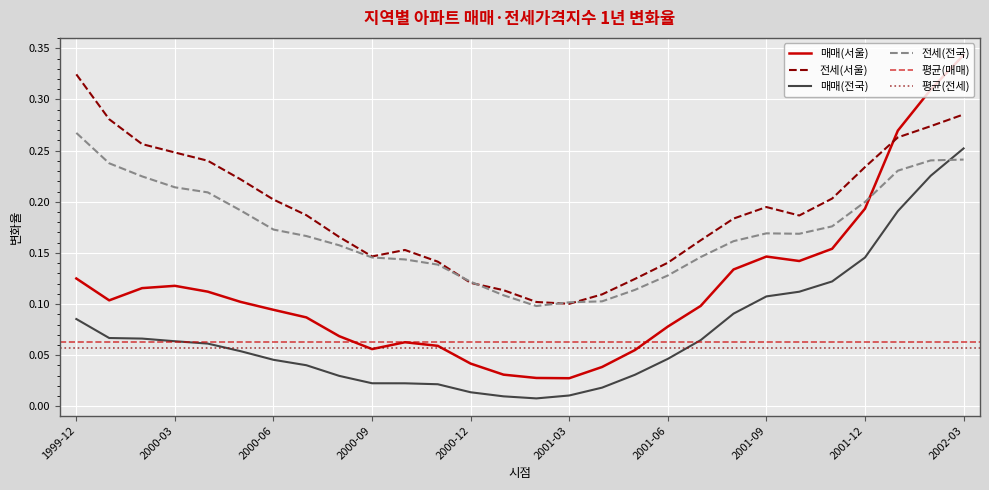

What is the difference between the second highest and minimum values in the 매매(서울) series?

0.3